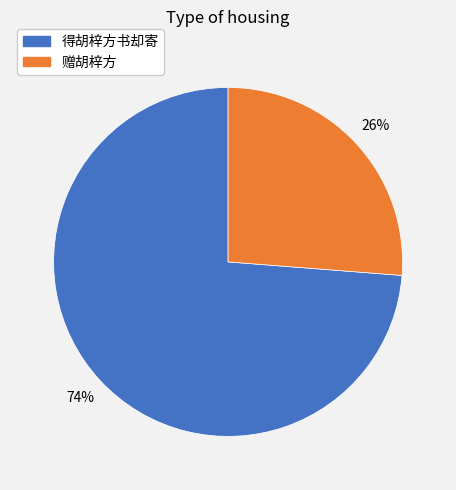

To the nearest percent, what is the average slice percentage?

50%